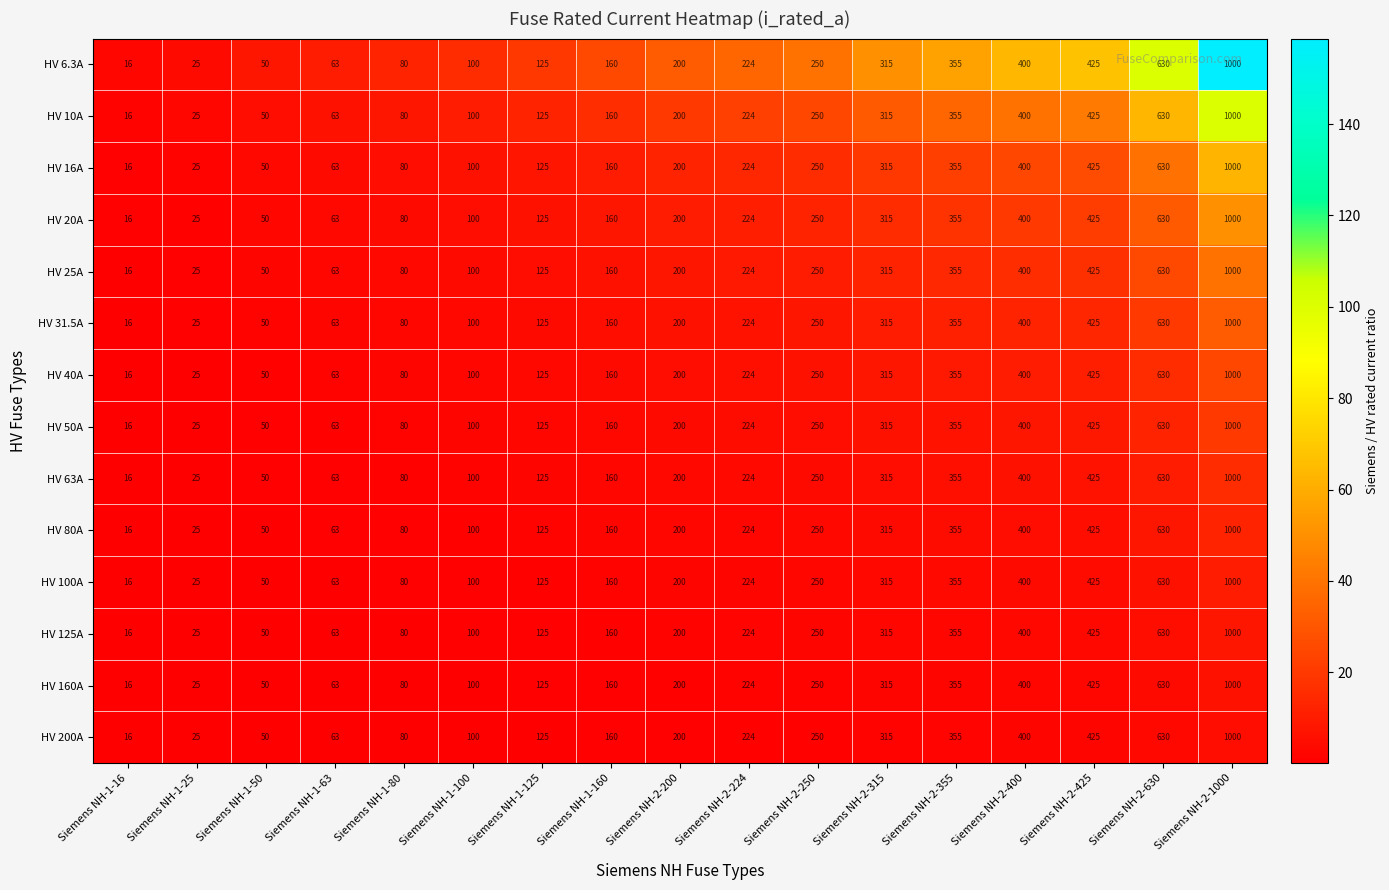

List the labels in order of HV 100A value, largest first.

Siemens NH-2-1000, Siemens NH-2-630, Siemens NH-2-425, Siemens NH-2-400, Siemens NH-2-355, Siemens NH-2-315, Siemens NH-2-250, Siemens NH-2-224, Siemens NH-2-200, Siemens NH-1-160, Siemens NH-1-125, Siemens NH-1-100, Siemens NH-1-80, Siemens NH-1-63, Siemens NH-1-50, Siemens NH-1-25, Siemens NH-1-16